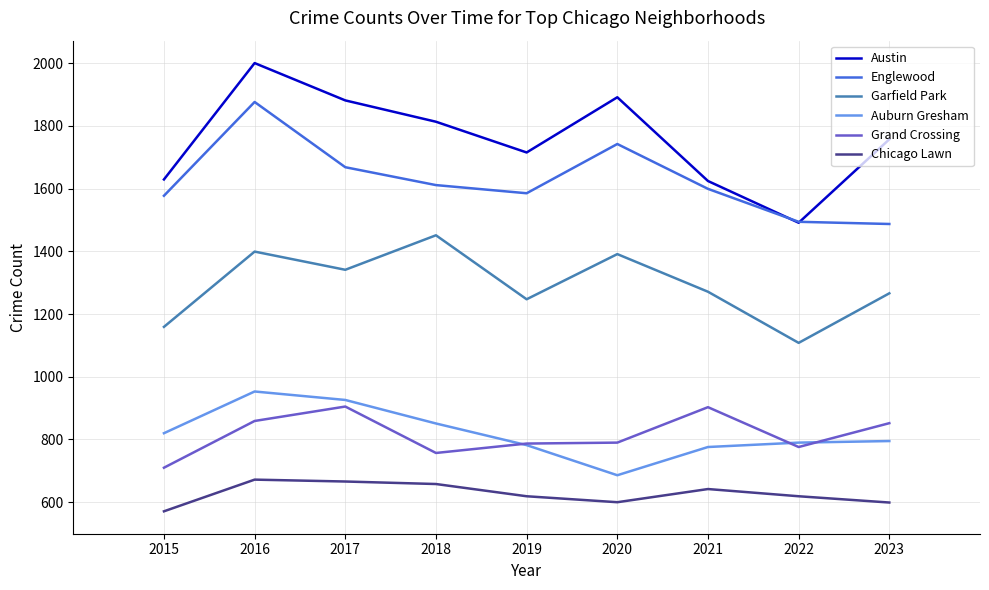

What is the approximate value of Grand Crossing at 2018, to the nearest 50?

750